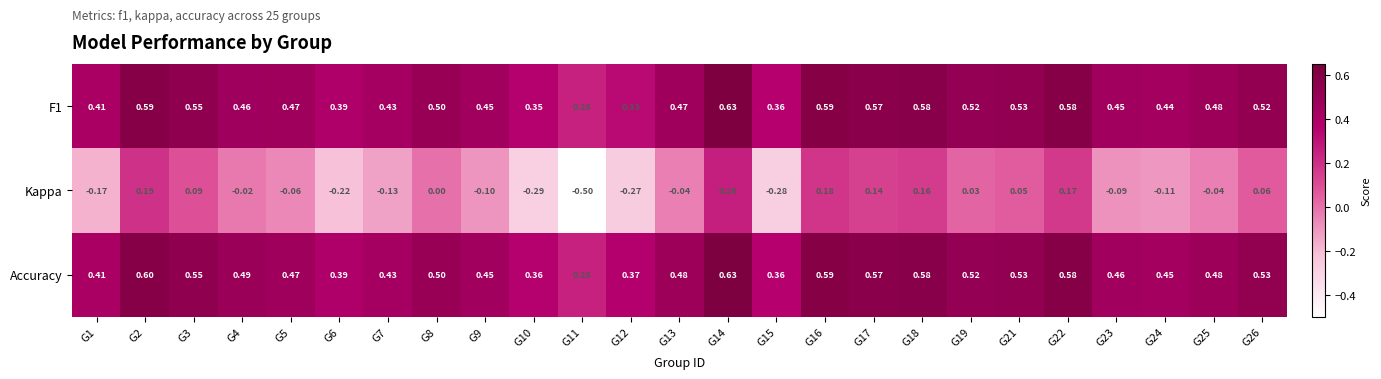

Which series has the largest range (max minus min)?

Kappa